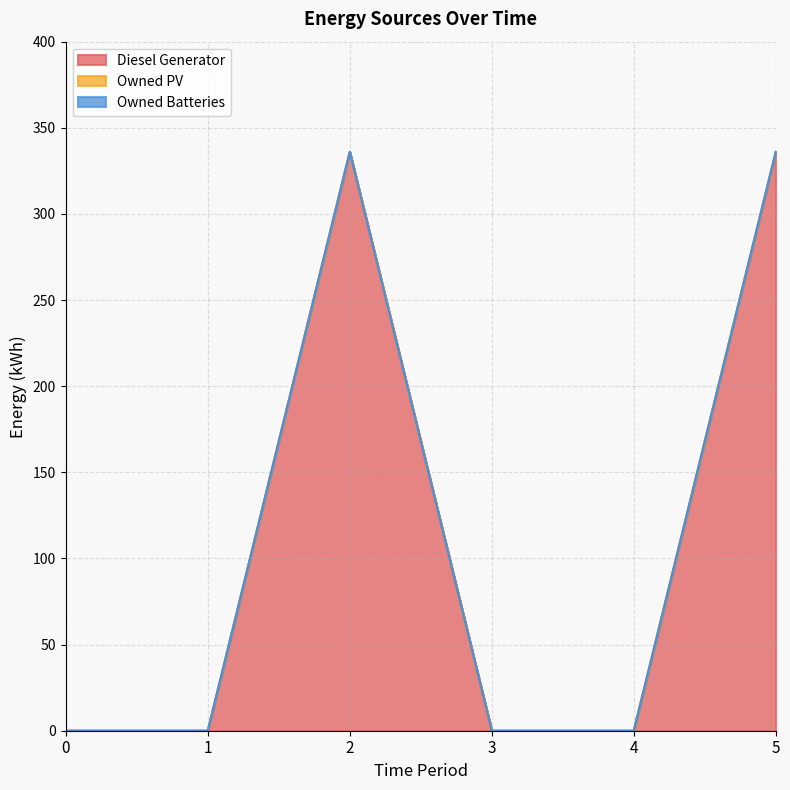

Rank the categories by Owned PV value from lowest to highest.

0, 1, 2, 3, 4, 5